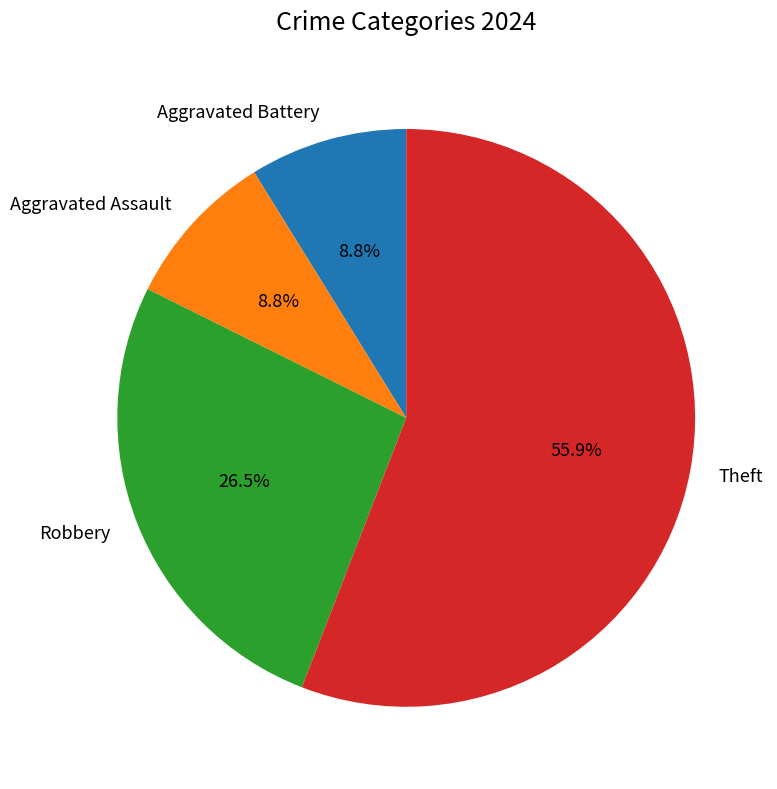

How many slices are in this pie chart?

4